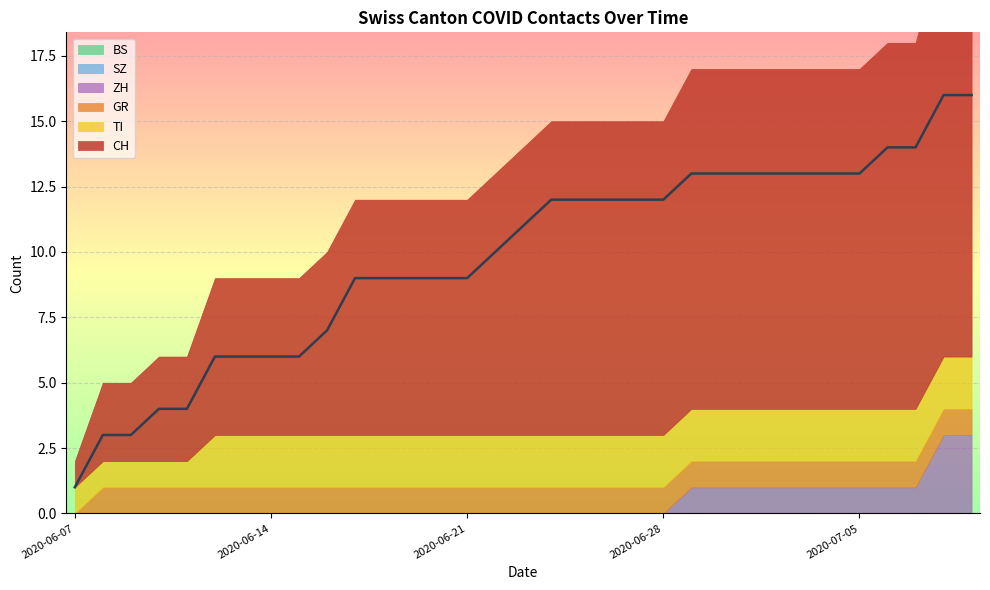

Rank the series by their maximum value, from highest to lowest.

CH, ZH, TI, GR, BS, SZ